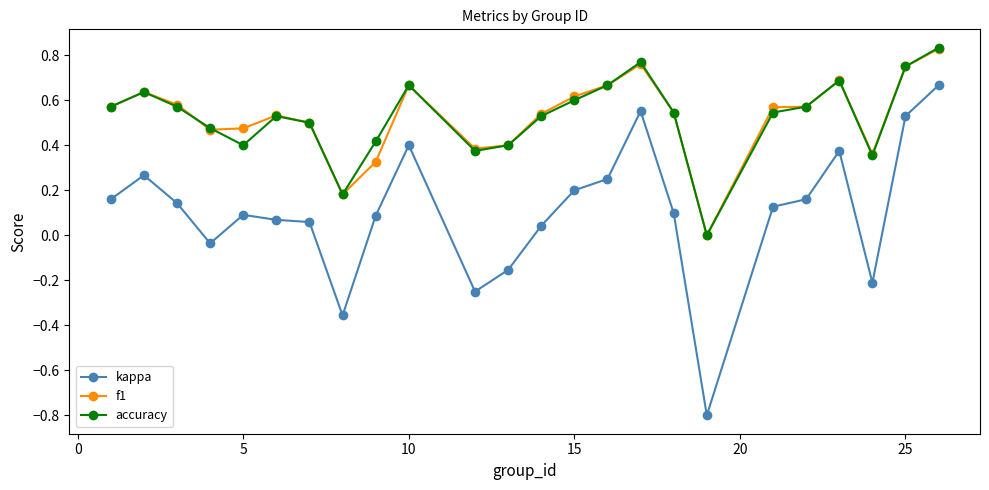

True or false: kappa has more than 2 interior local peaks.

True